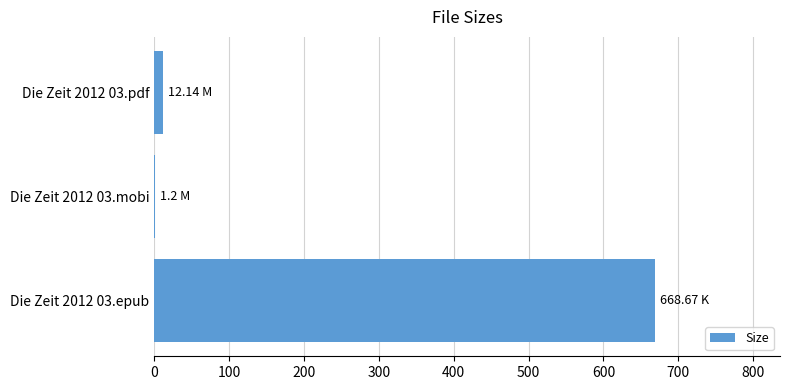

How many values exceed 12?

2